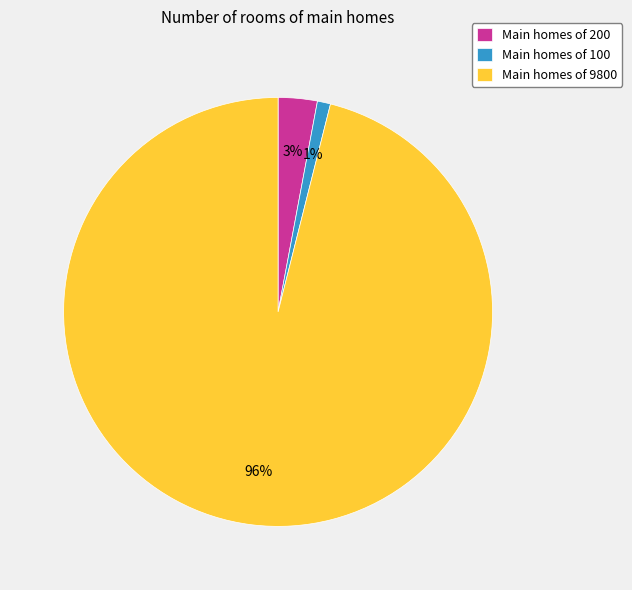

Between Main homes of 200 and Main homes of 100, which is larger?

Main homes of 200